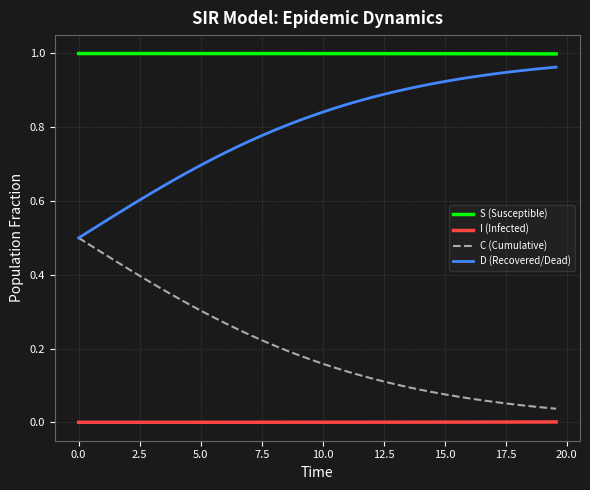

True or false: S (Susceptible) and C (Cumulative) intersect in this chart.

False